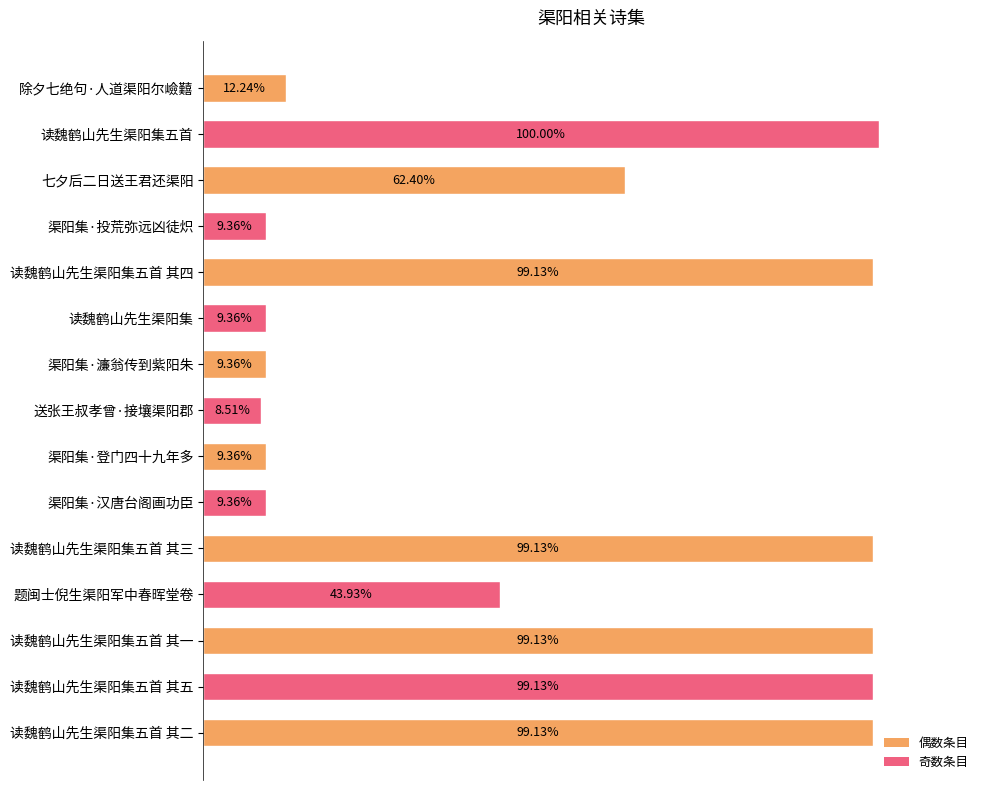

Are the bars horizontal?

Yes